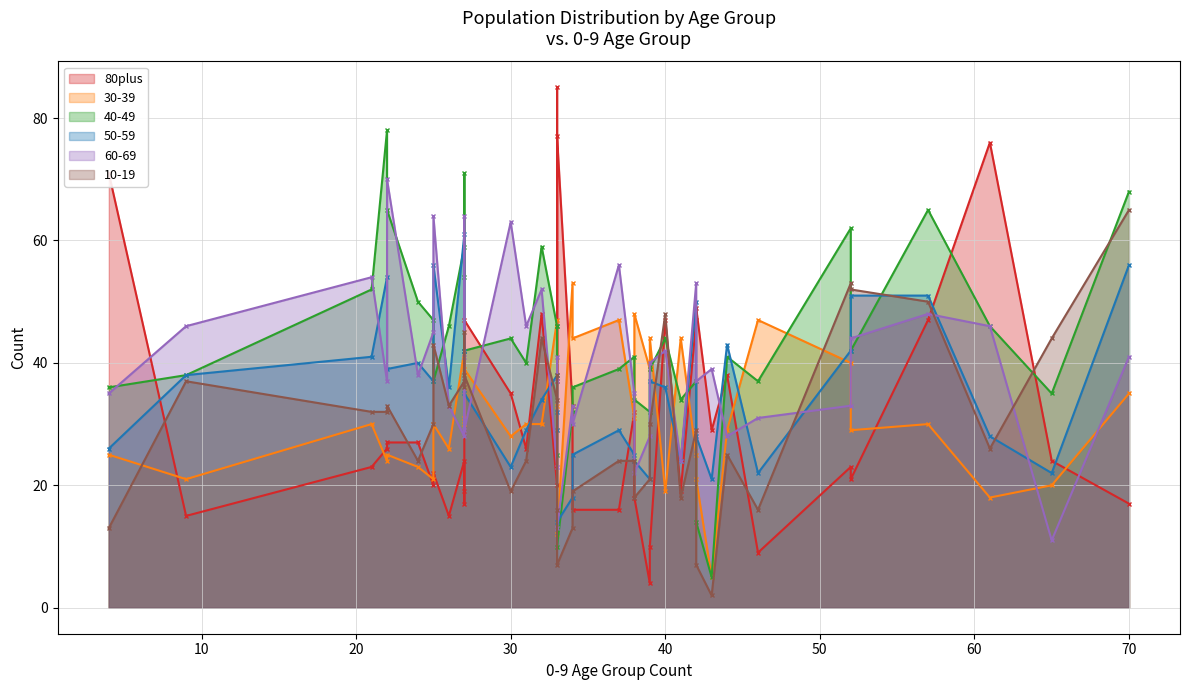

What is the total value across all series at 9?

195